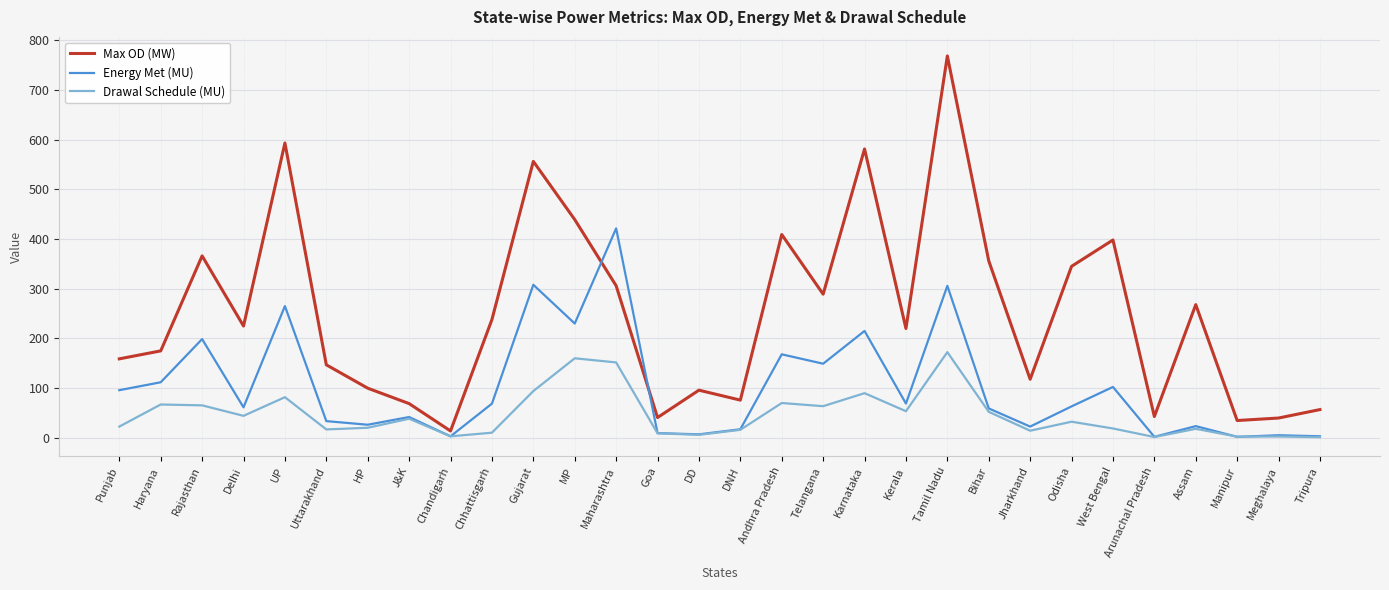

Which category has the lowest value in the Max OD (MW) series?

Chandigarh